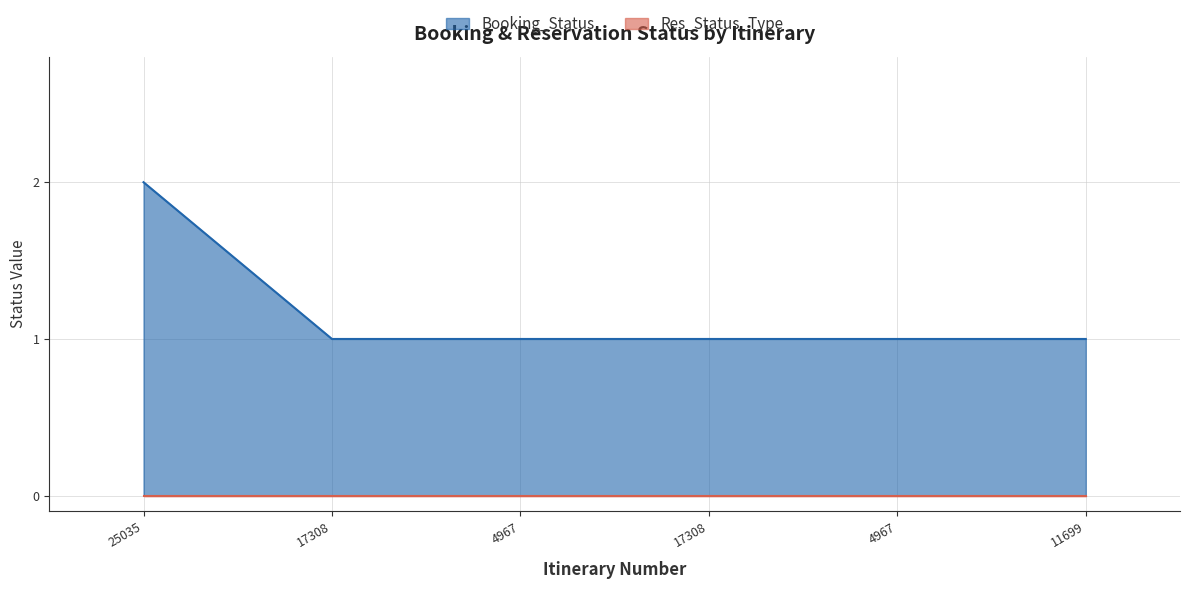

How many lines are shown in the chart?

2